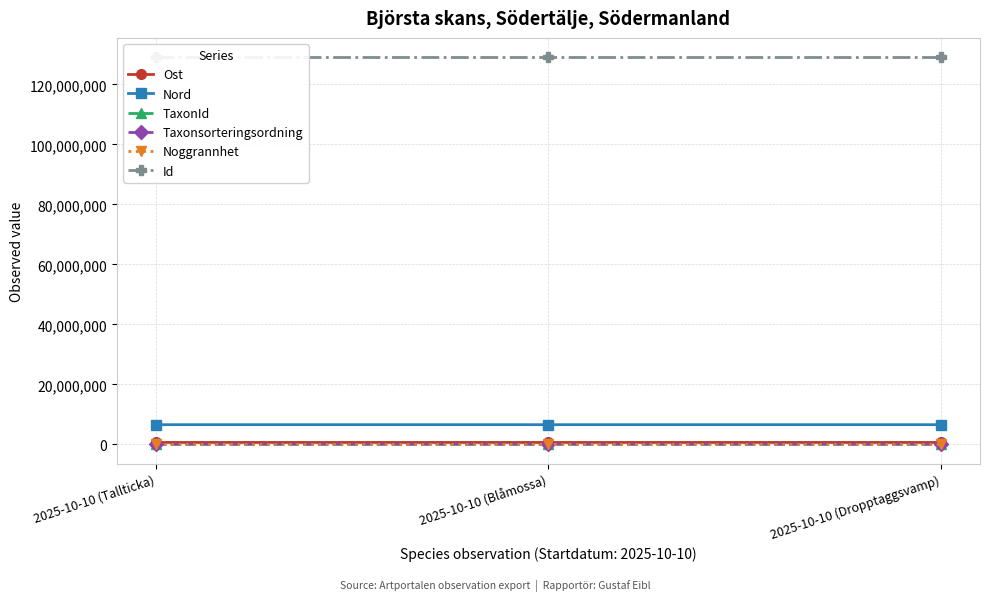

Is it true that Ost equals 633954 at 2025-10-10 (Blåmossa)?

True